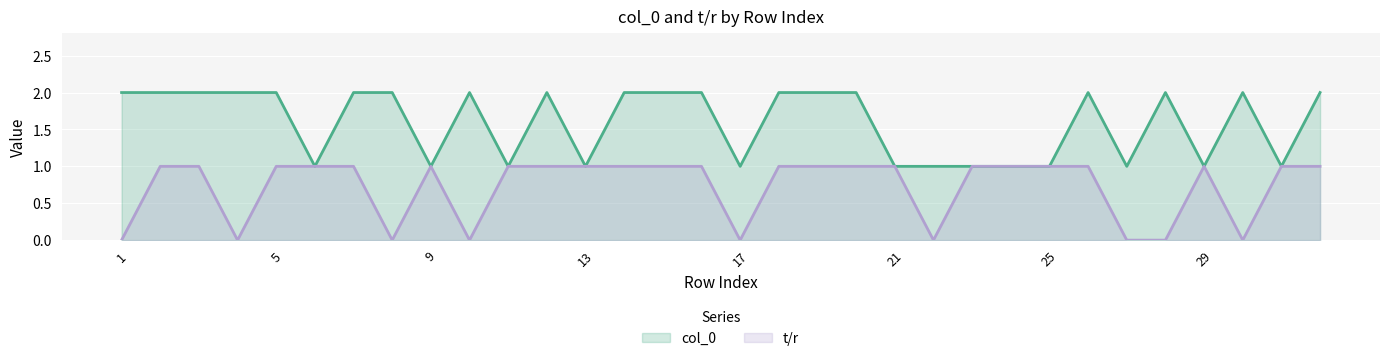

List the series in order of their peak value, lowest first.

t/r, col_0